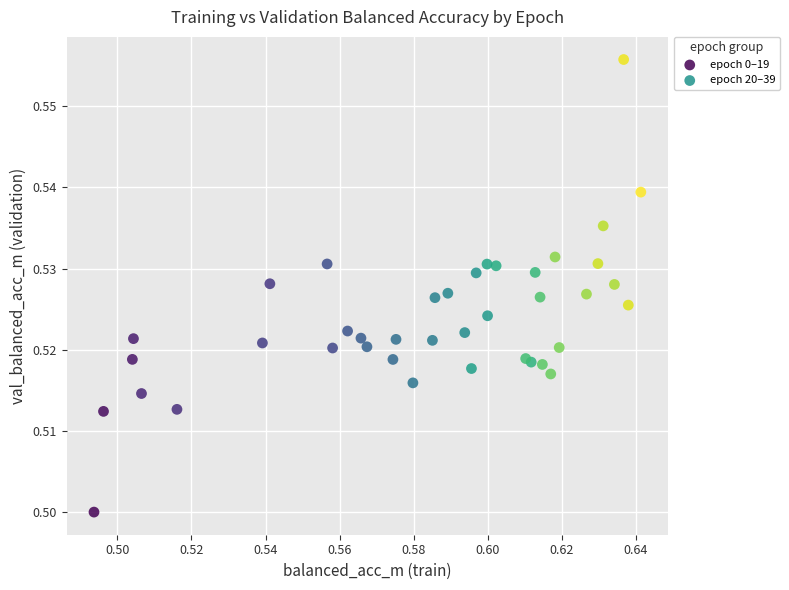

Which series contains the highest Y value?

epoch 20–39